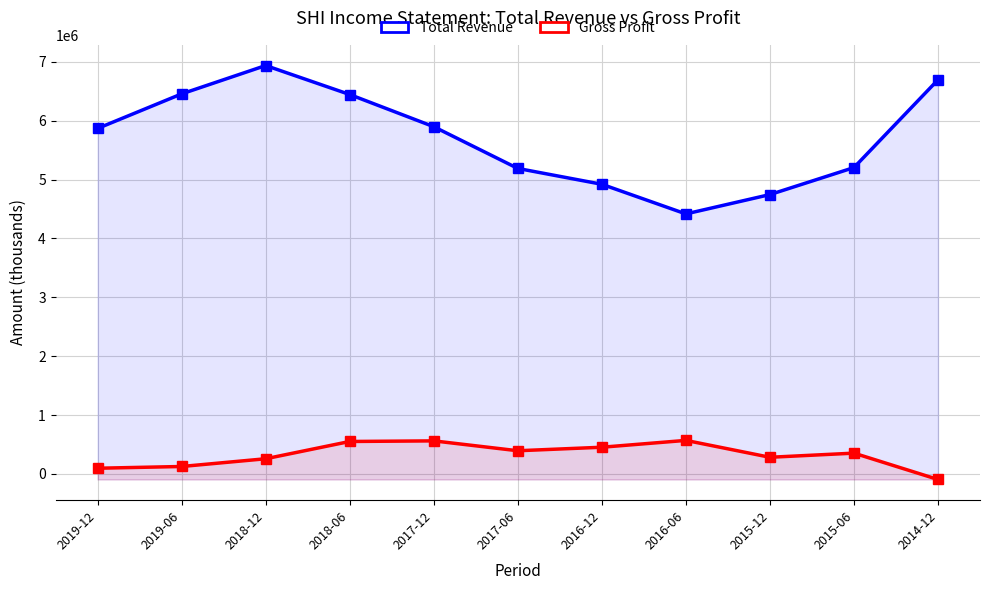

Rank the series by their maximum value, from highest to lowest.

Total Revenue, Gross Profit